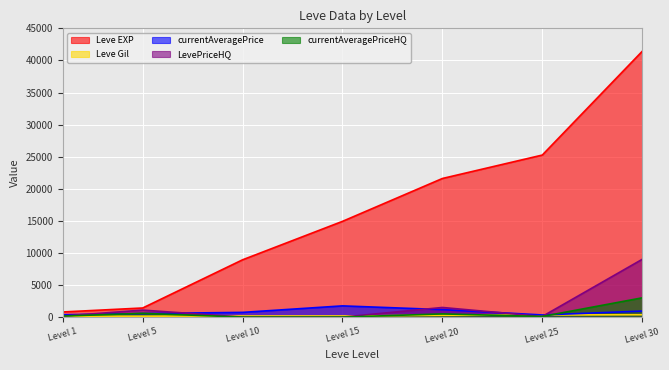

What is the difference between the highest and lowest values at Level 20?

21319.0